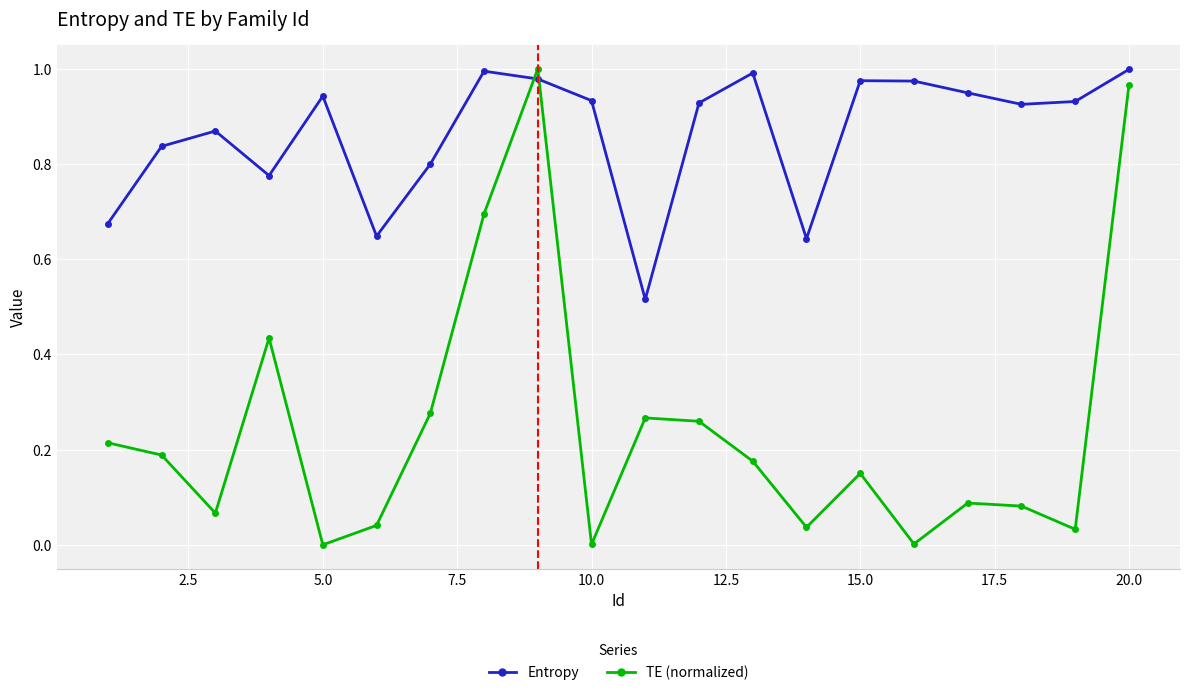

Is this an area chart (filled region under the line)?

No